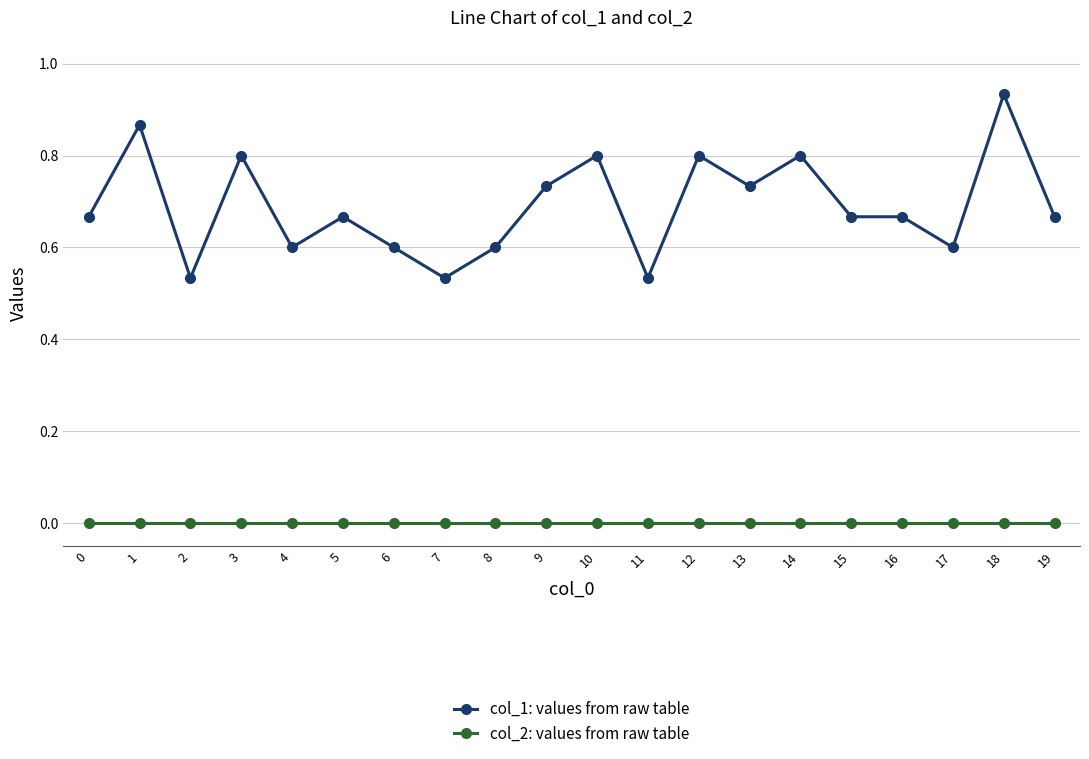

The col_1: values from raw table series shows 0.8 at 14. True or false?

True